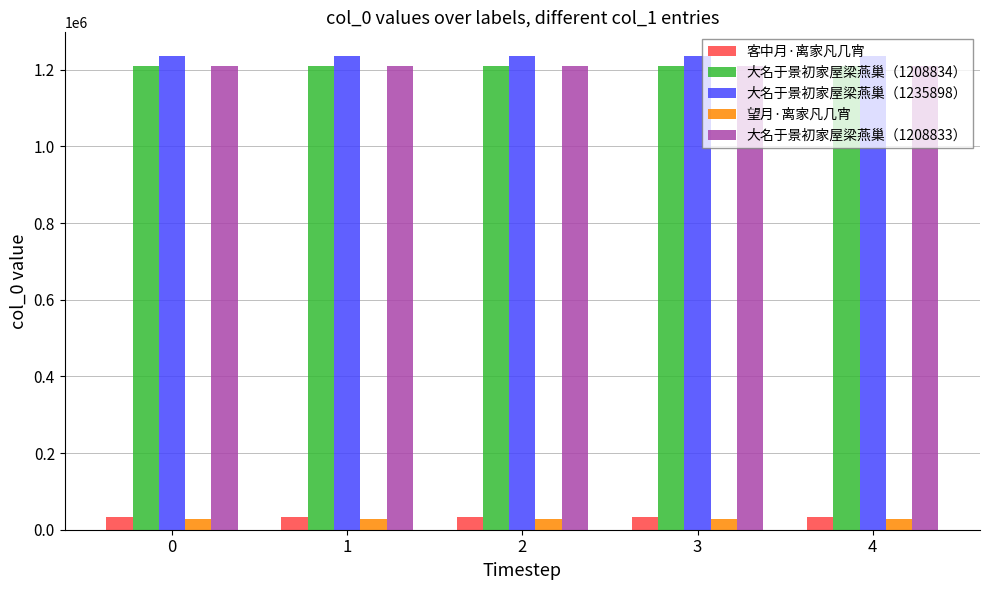

What is the sum of the 大名于景初家屋梁燕巢（1235898） values at 1 and 0?

2471796